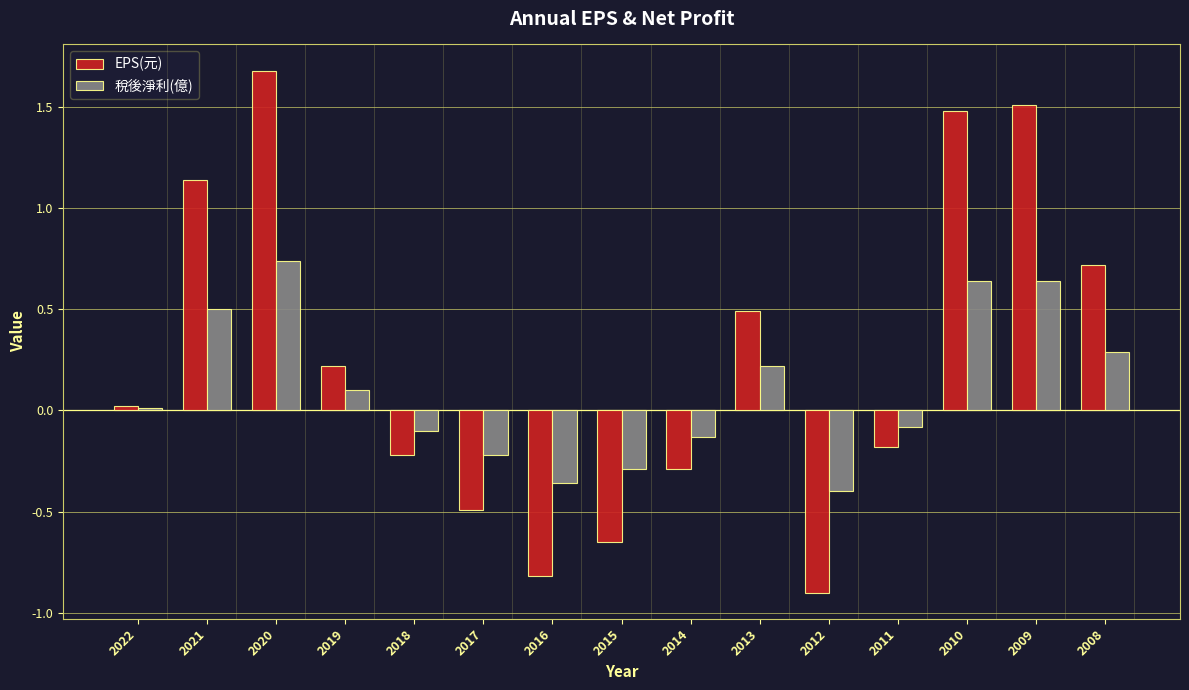

Rank the series by their average value, from lowest to highest.

稅後淨利(億), EPS(元)